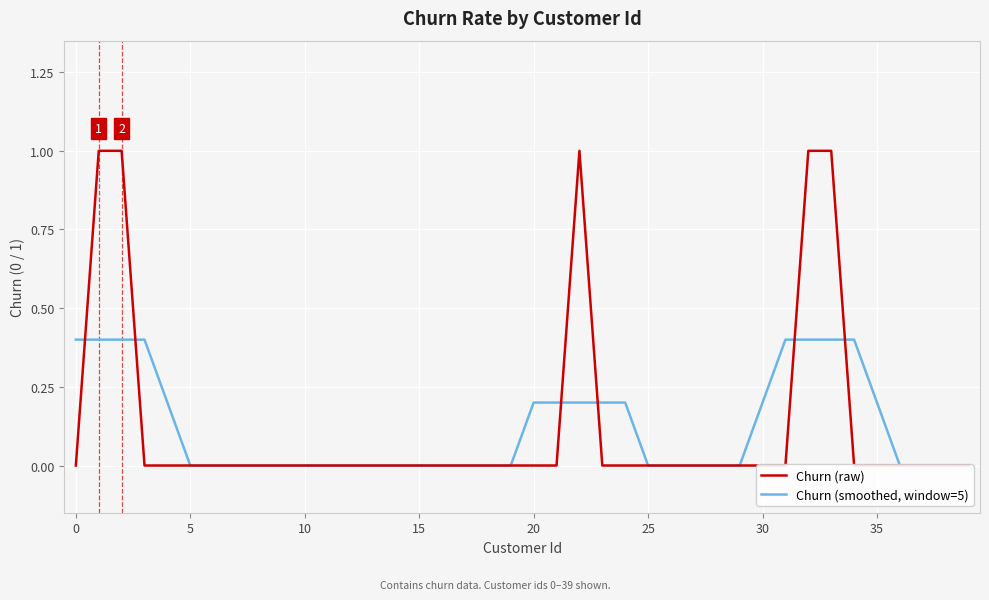

Which series has the largest range (max minus min)?

Churn (raw)